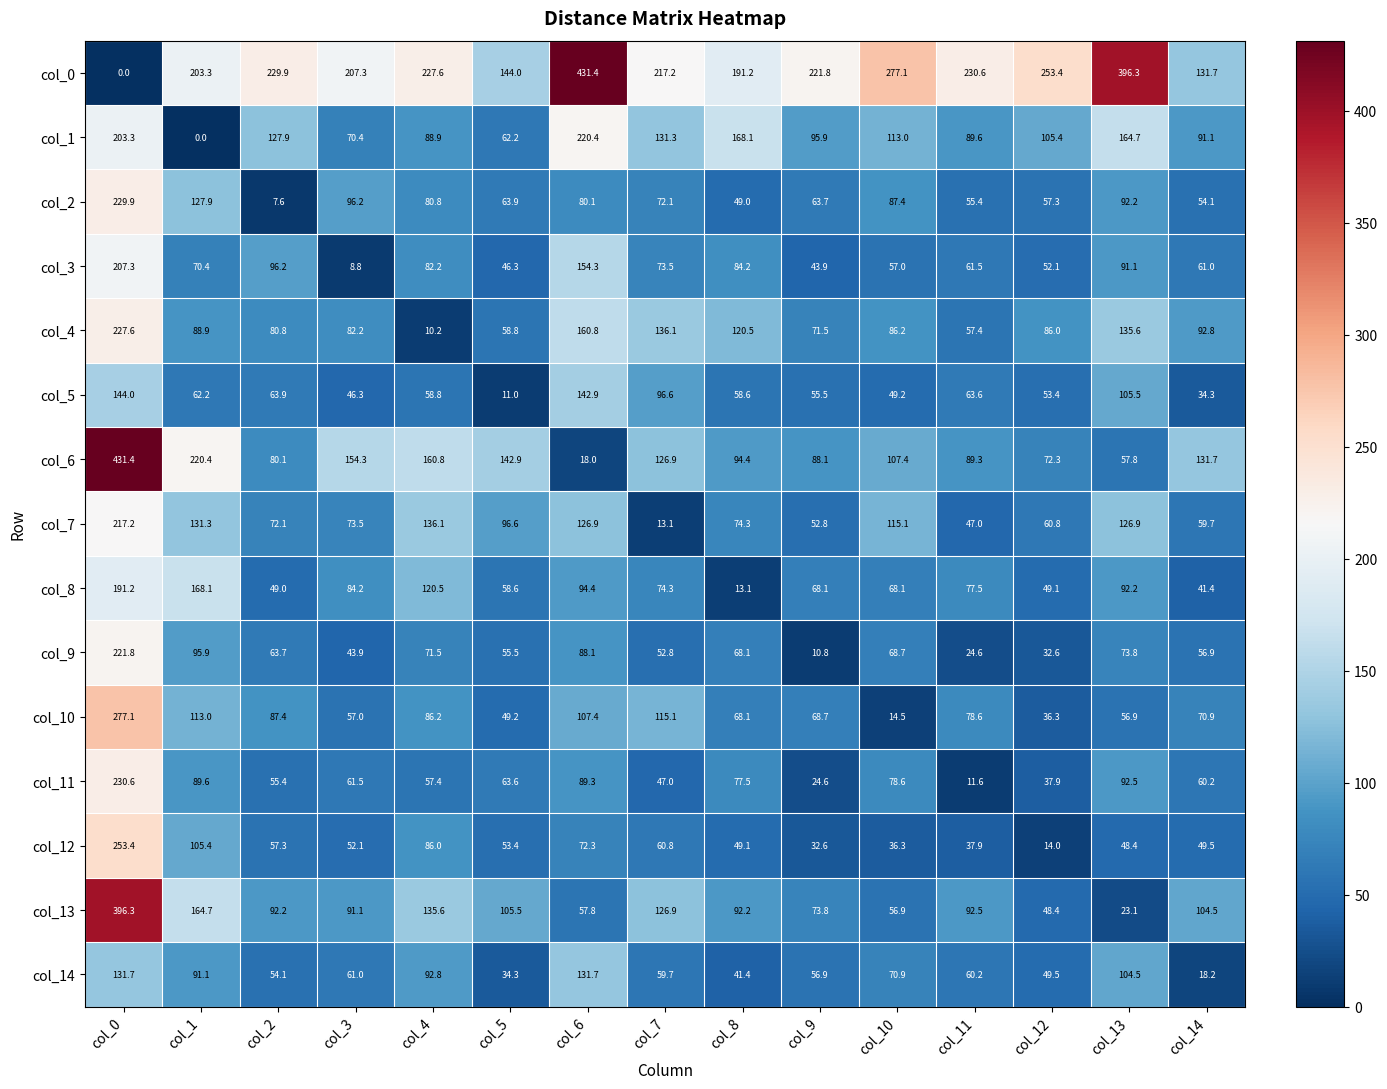

At how many categories does at least one series exceed 63?

15